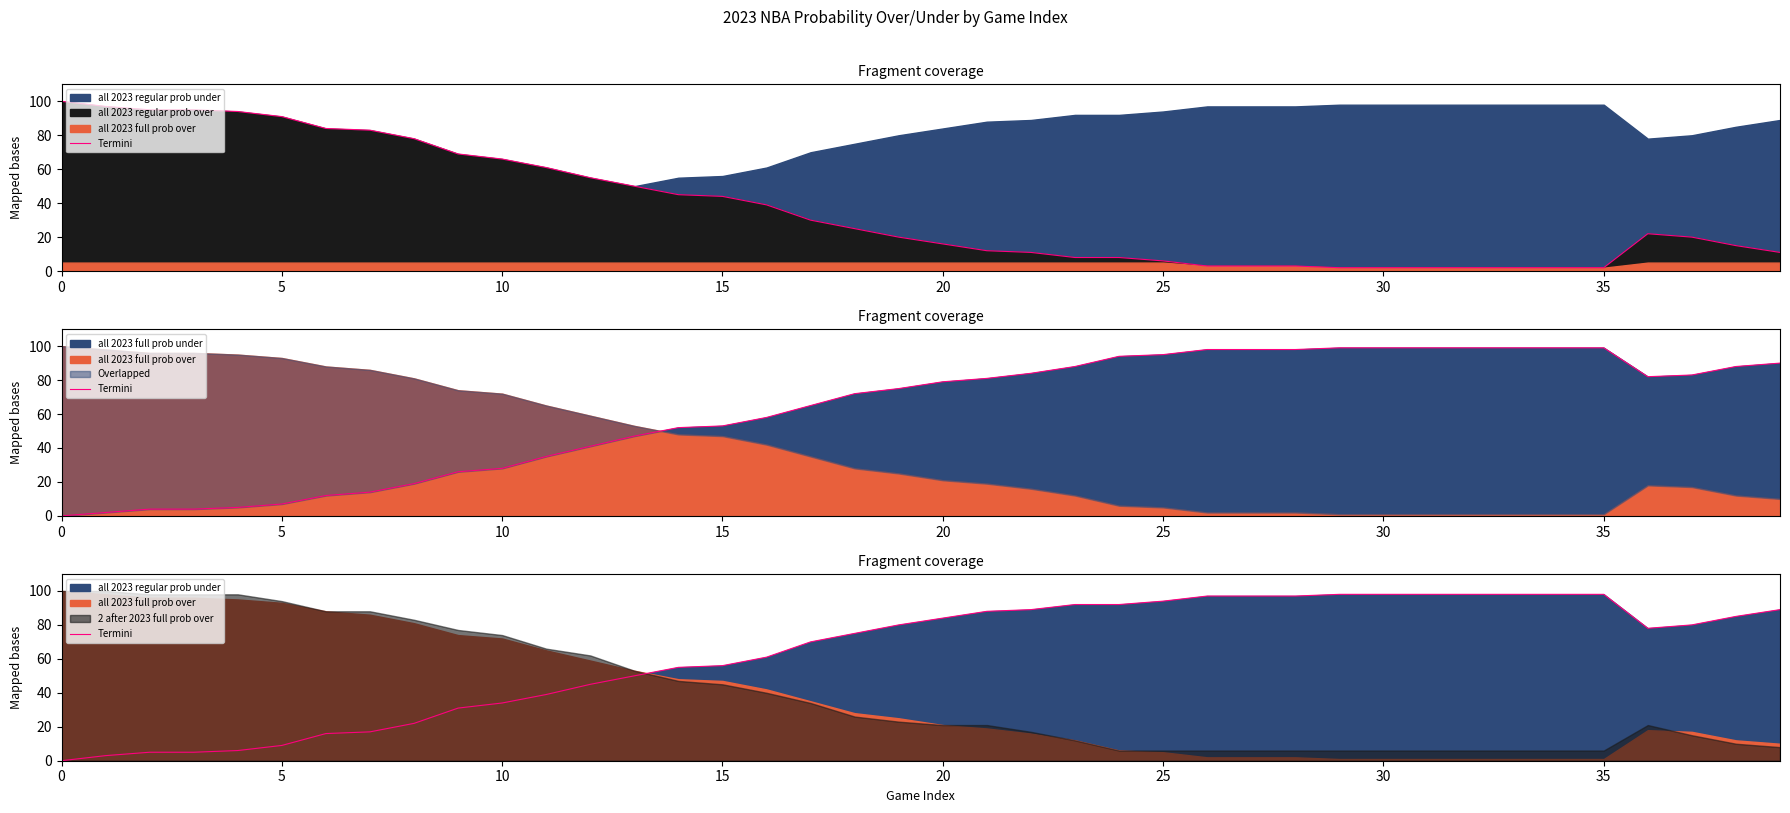

Reading left to right, transcribe all the data shown in this chart.

0	3	5	5	6	9	16	17	22	31	34	39	45	50	55	56	61	70	75	80	84	88	89	92	92	94	97	97	97	98	98	98	98	98	98	98	78	80	85	89